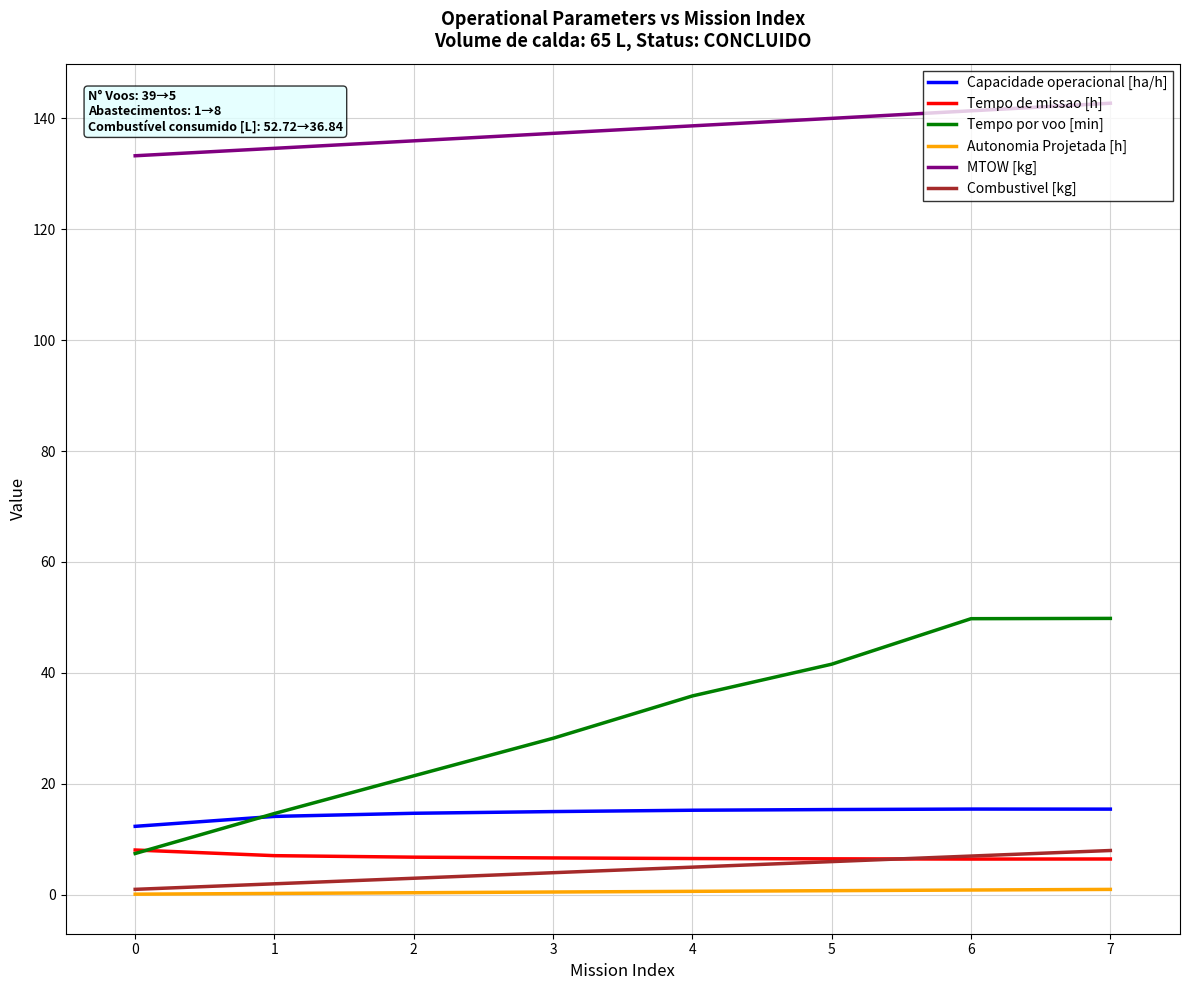

Which series has the largest range (max minus min)?

Tempo por voo [min]